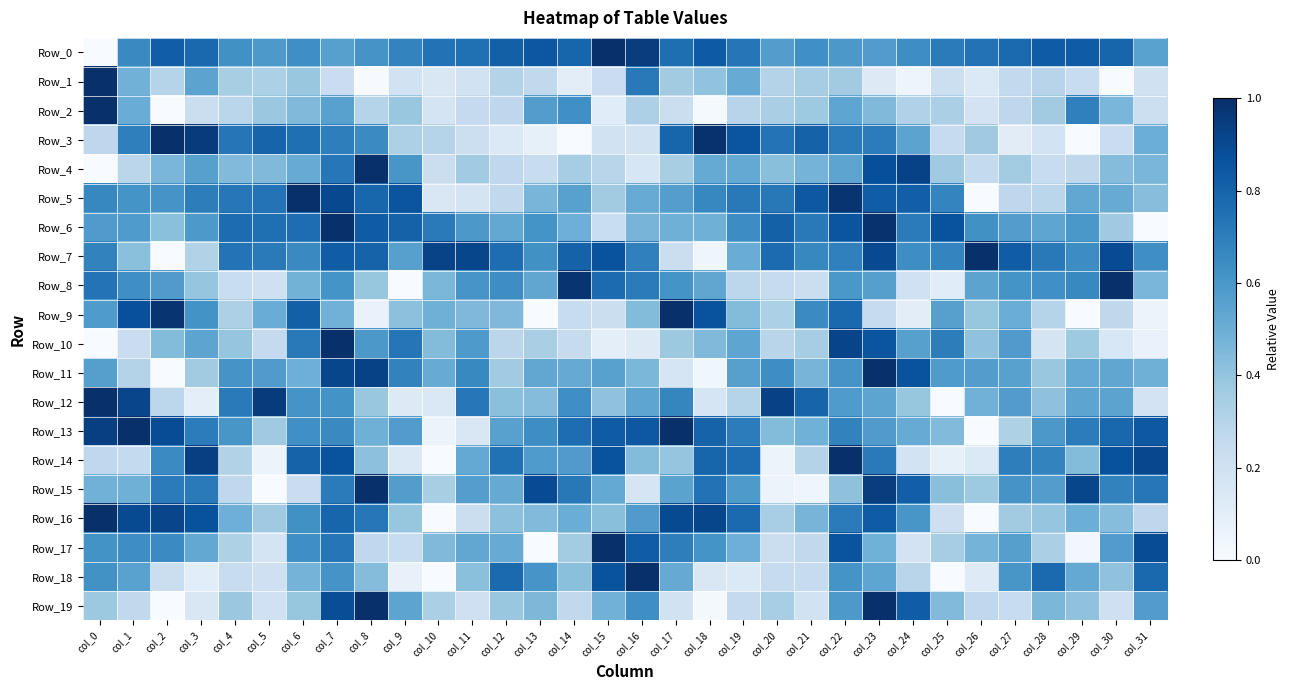

How many data points does each series have?

32